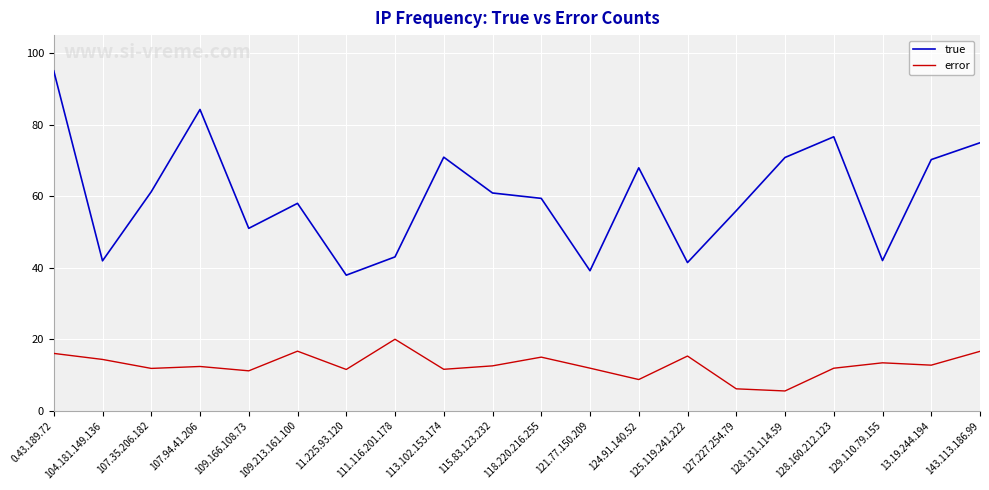

What is the minimum value for true?

37.9